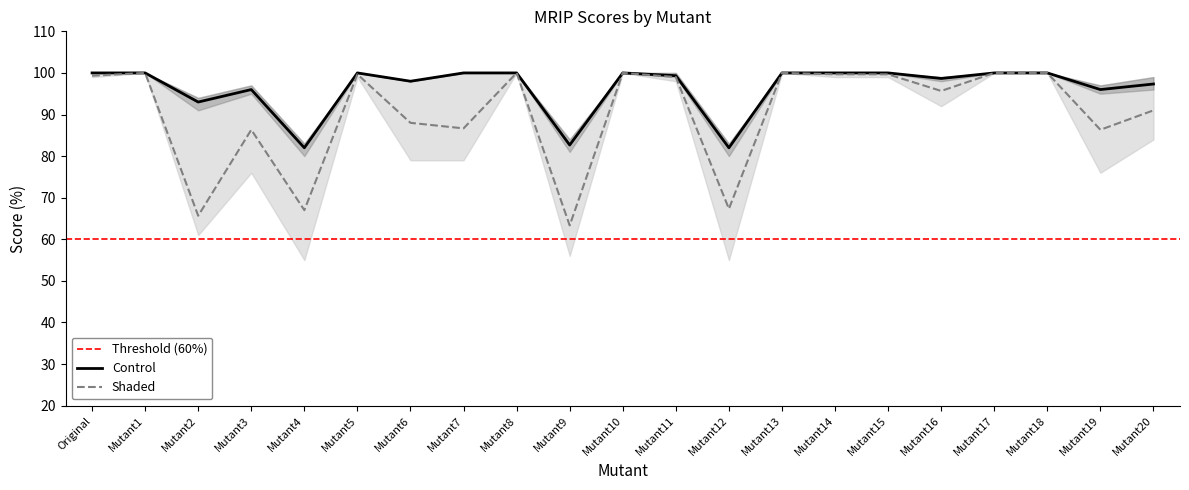

In MRIP4, how many points are higher than both neighbors (excluding endpoints)?

6